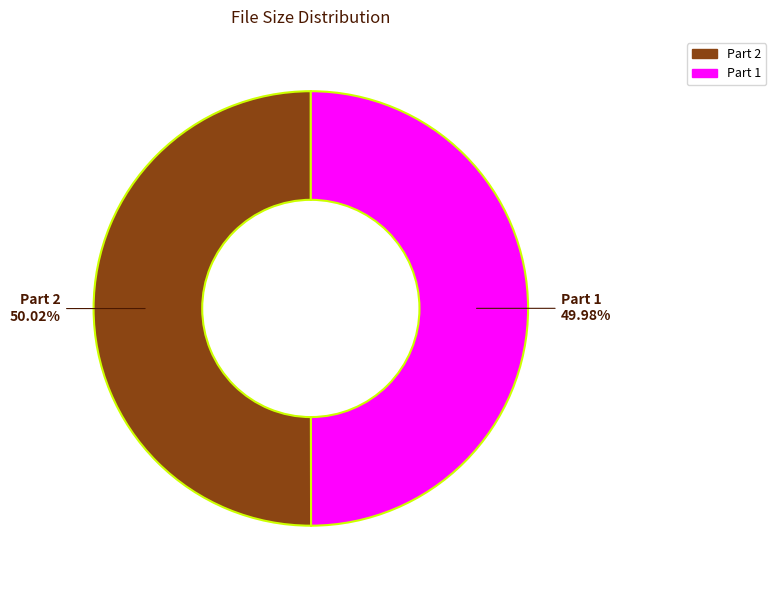

To the nearest percent, what is the average slice percentage?

50%